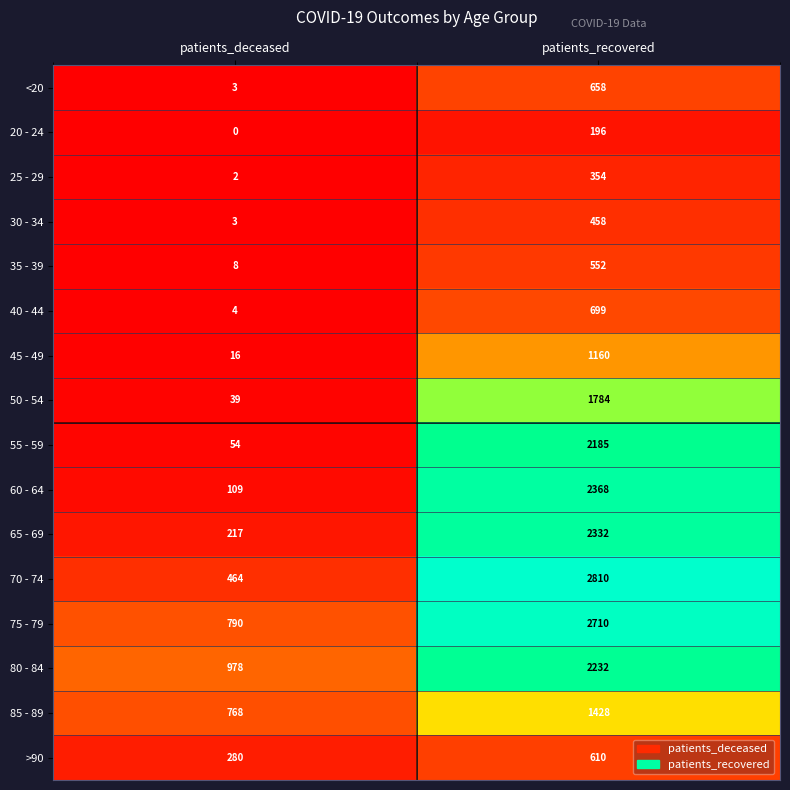

List the series in order of their peak value, highest first.

70 - 74, 75 - 79, 60 - 64, 65 - 69, 80 - 84, 55 - 59, 50 - 54, 85 - 89, 45 - 49, 40 - 44, <20, >90, 35 - 39, 30 - 34, 25 - 29, 20 - 24